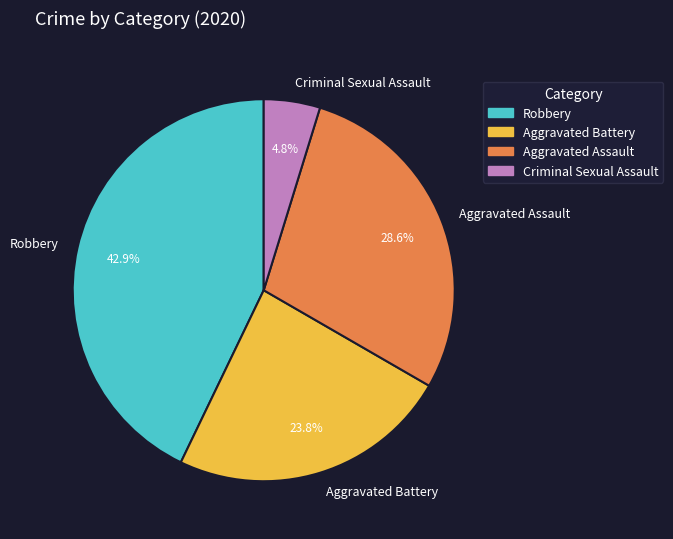

To the nearest percent, what is the combined percentage of Aggravated Battery and Aggravated Assault?

52%